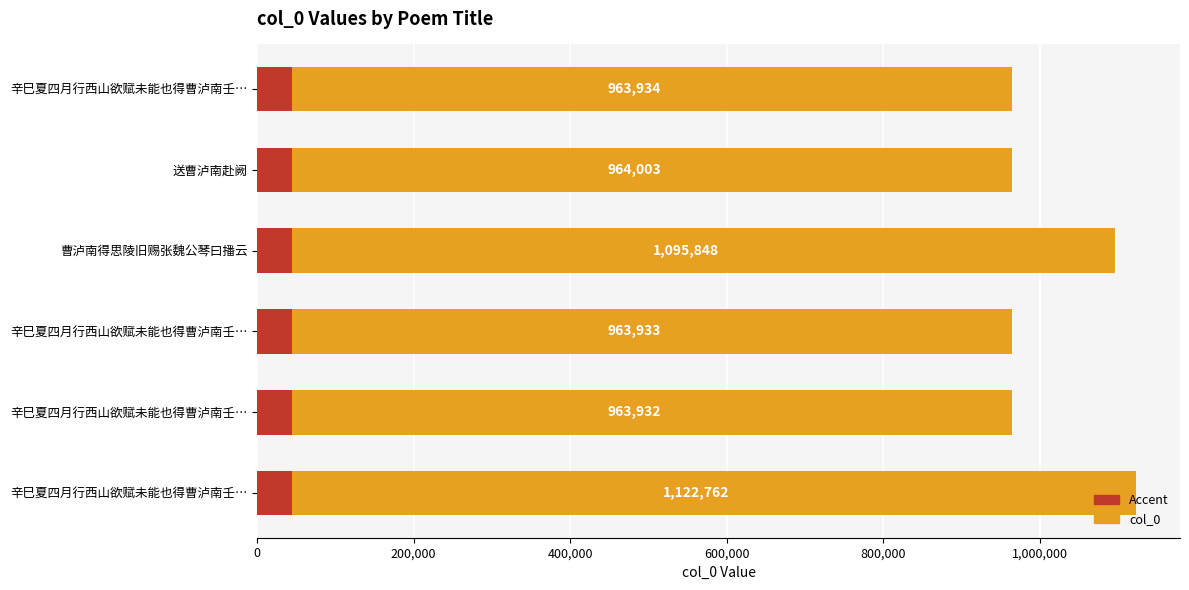

What is the value of the 3rd bar from the left?

1095848